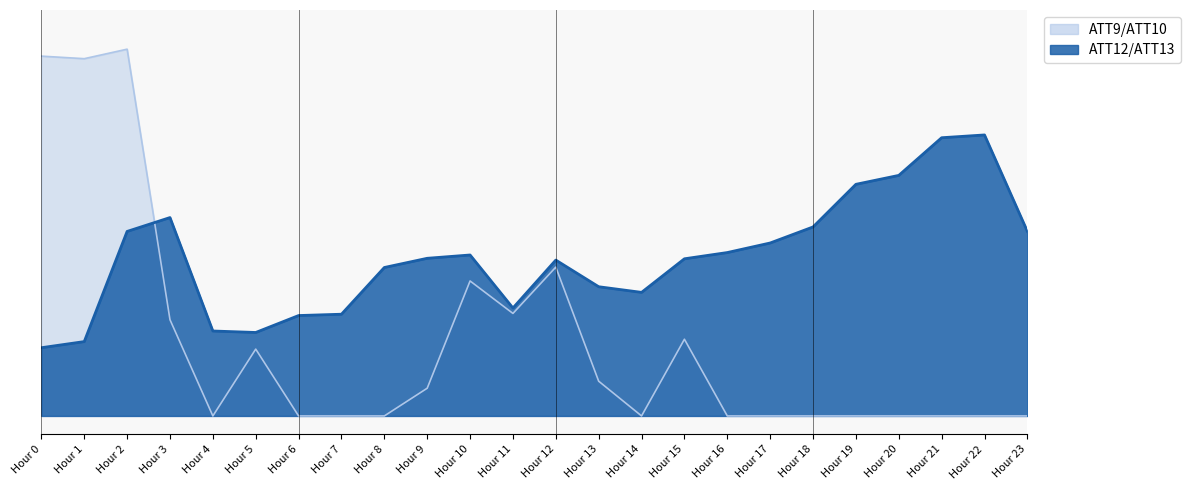

At which label is ATT13 closest to 0?

Hour 0